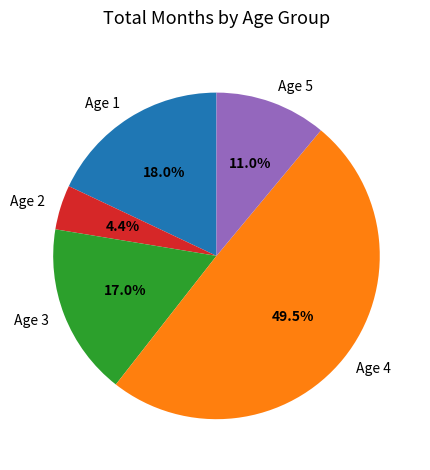

Which has a higher value, Age 1 or Age 3?

Age 1